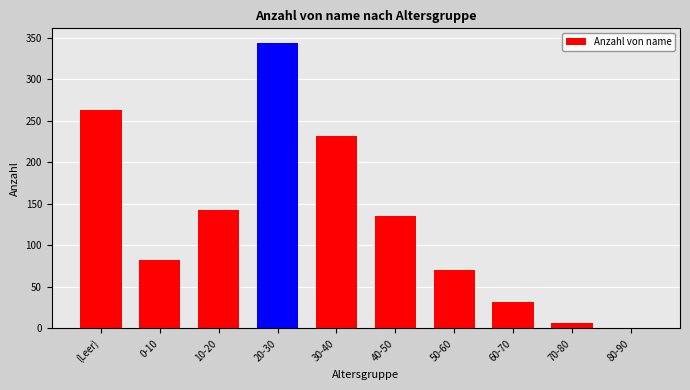

What is the ratio of the value at 0-10 to the value at 10-20?

0.6